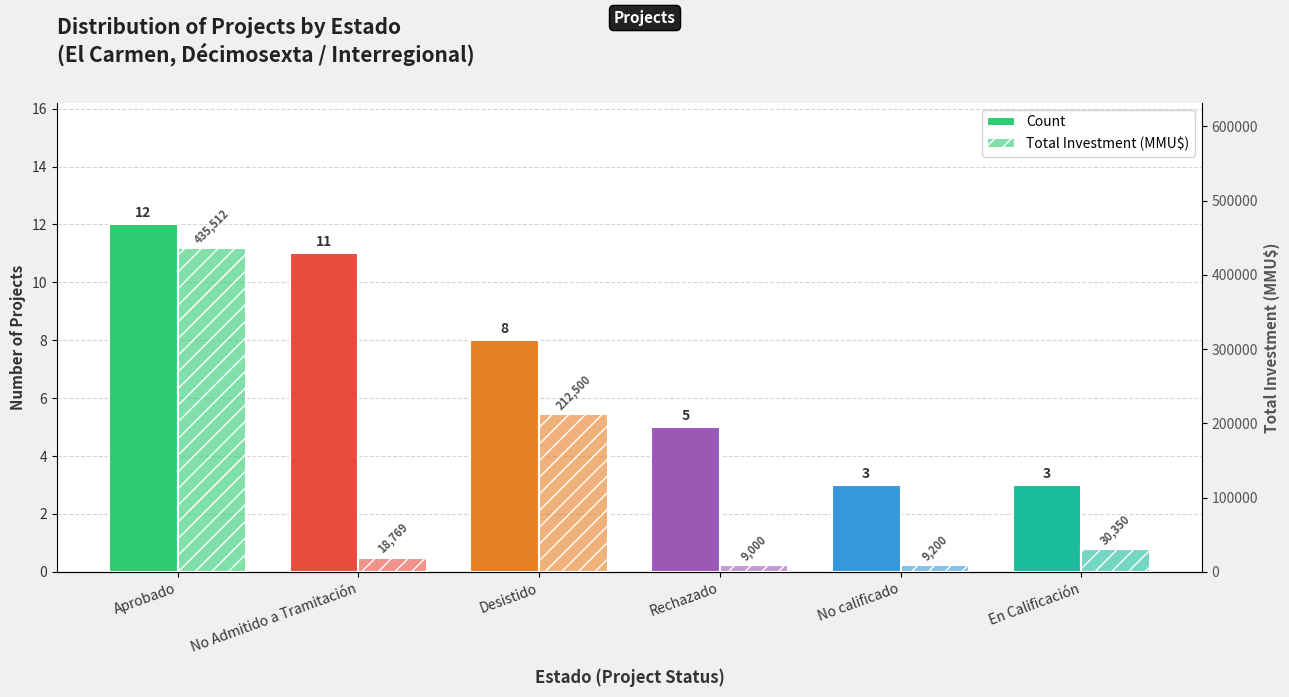

How many bars are there in each group?

2